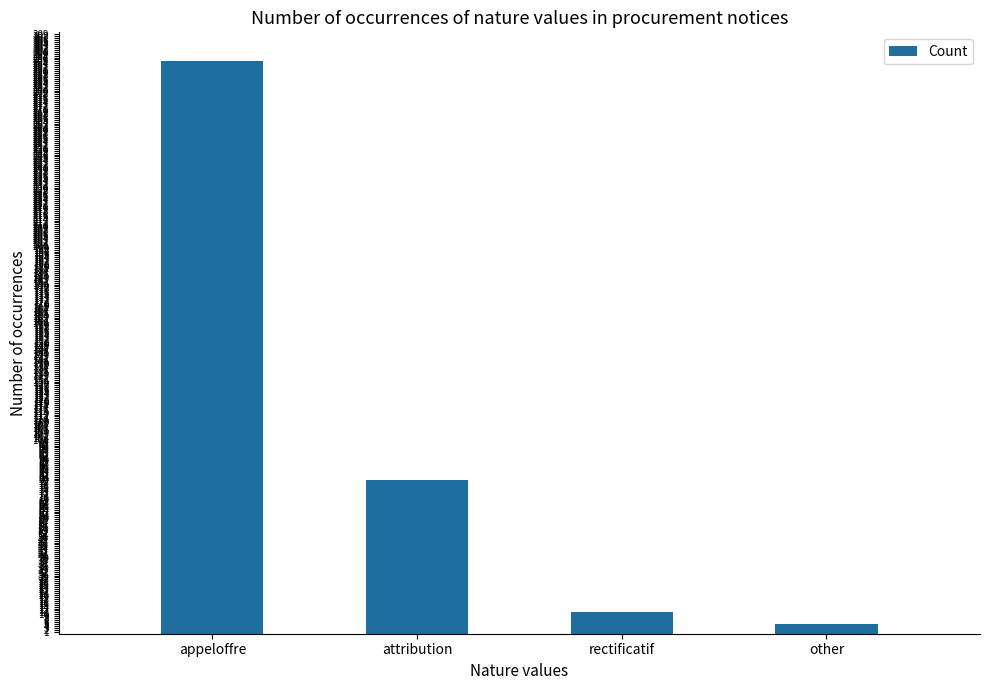

What is the change in value from attribution to other?

-74